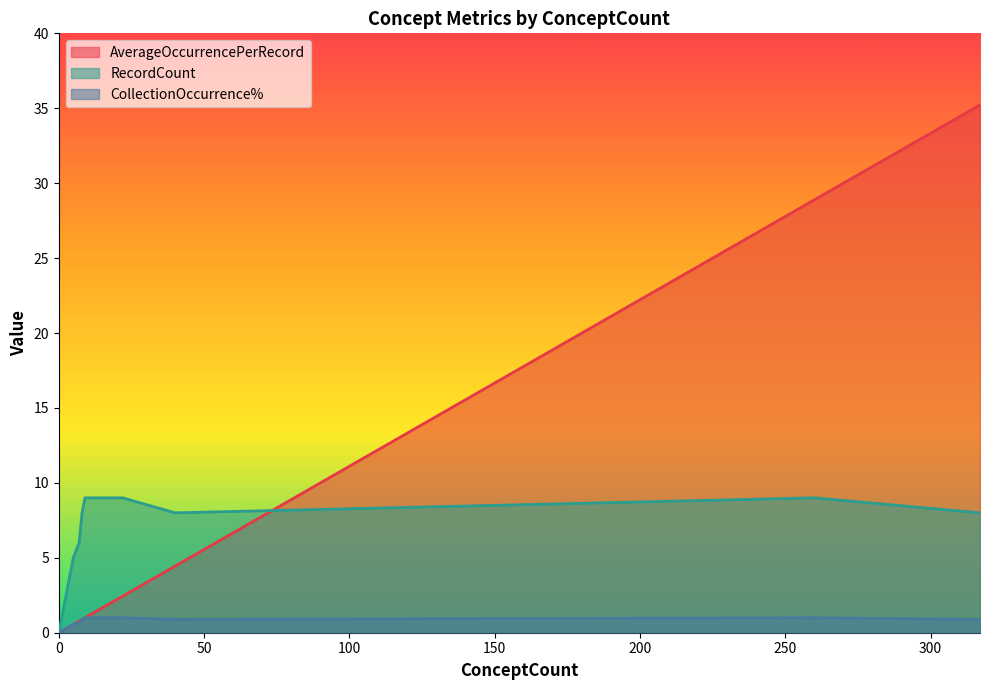

True or false: AverageOccurrencePerRecord and RecordCount intersect in this chart.

True